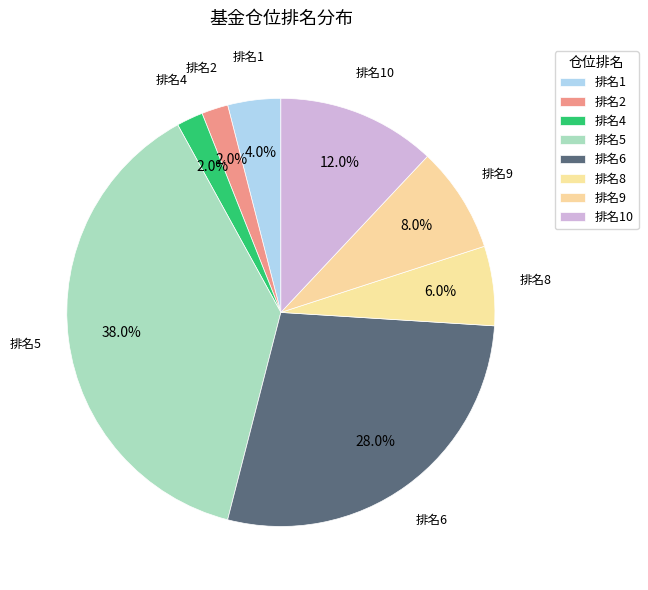

Does 排名8 represent more than half of the total?

No